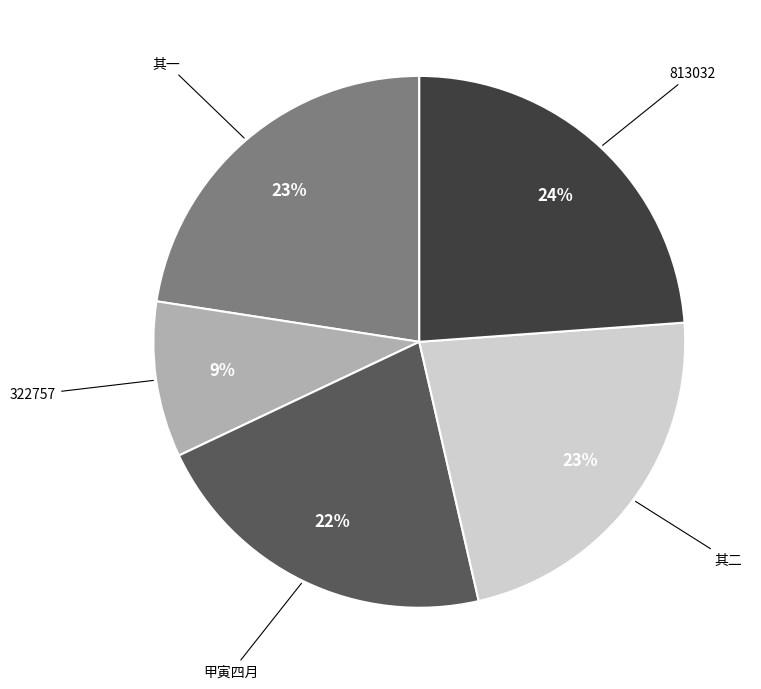

Is there a majority slice in this chart?

No